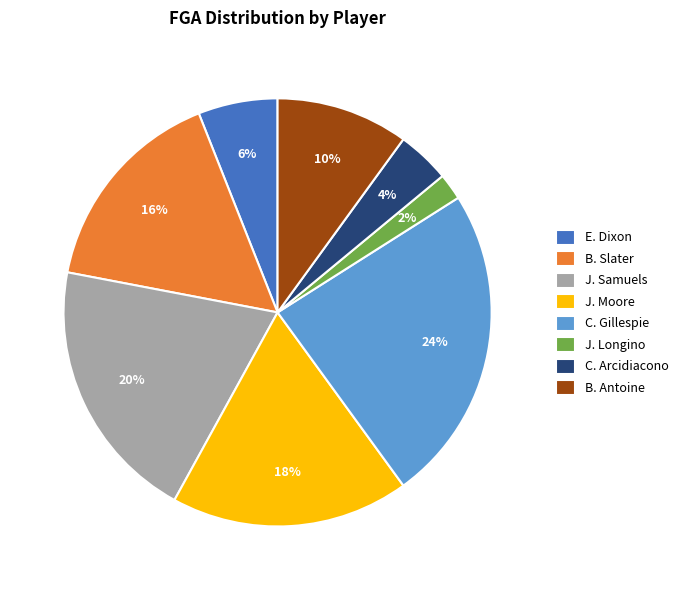

Count the number of slices in the pie.

8